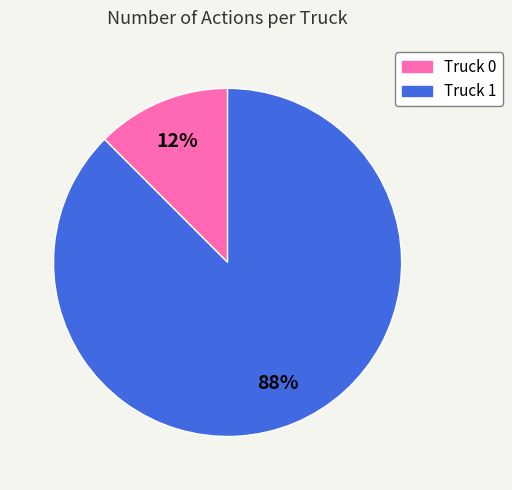

Does any single category account for the majority?

Yes